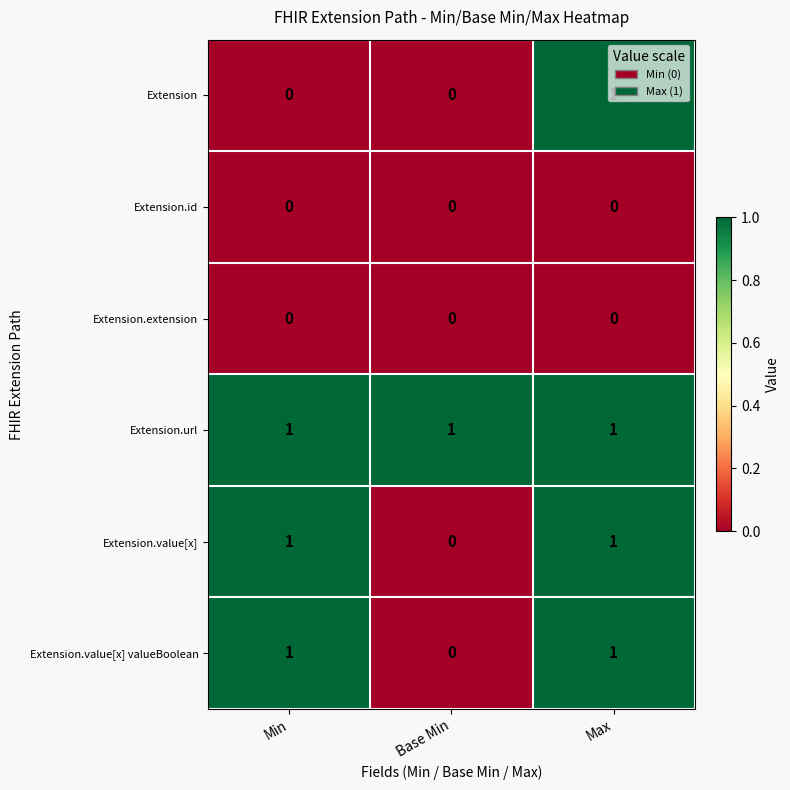

Is it true that Extension.id equals 0 at Max?

True